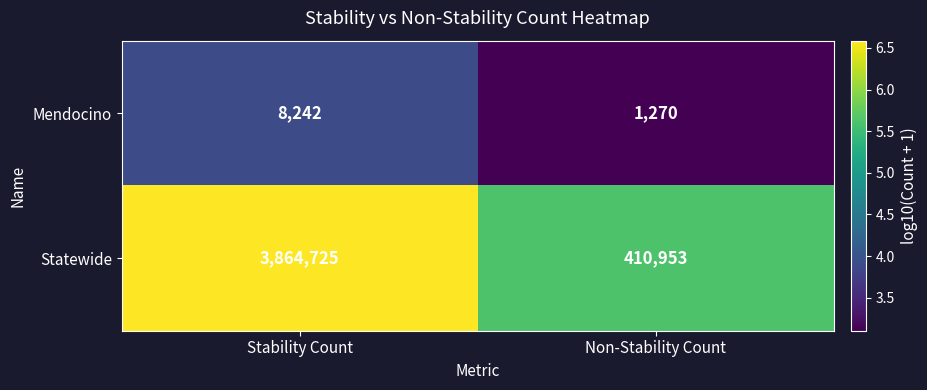

Which series has the largest total across all categories?

Statewide